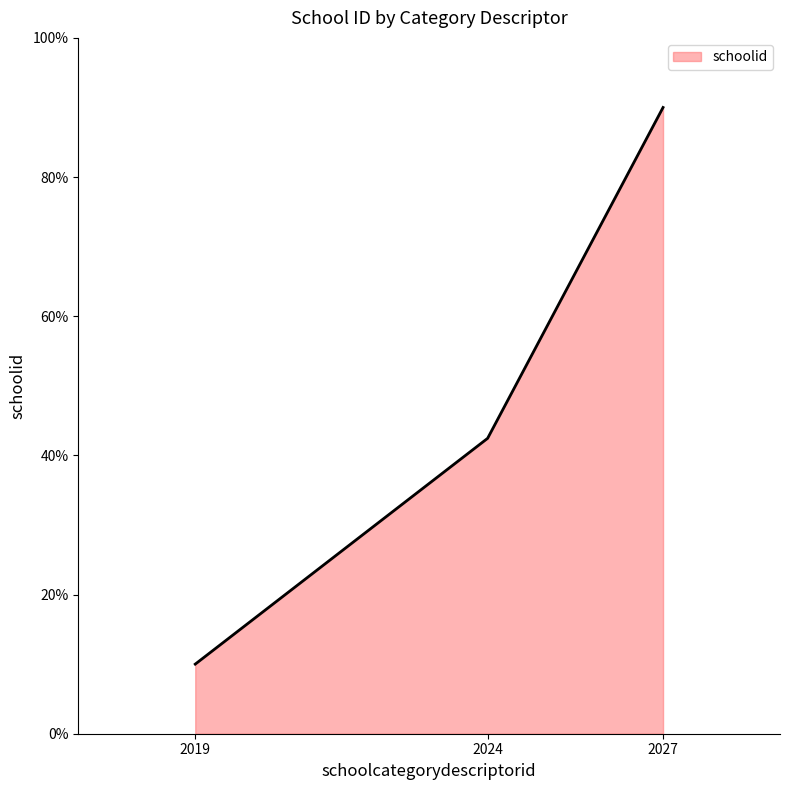

List the labels in order of value, smallest first.

2019, 2024, 2027